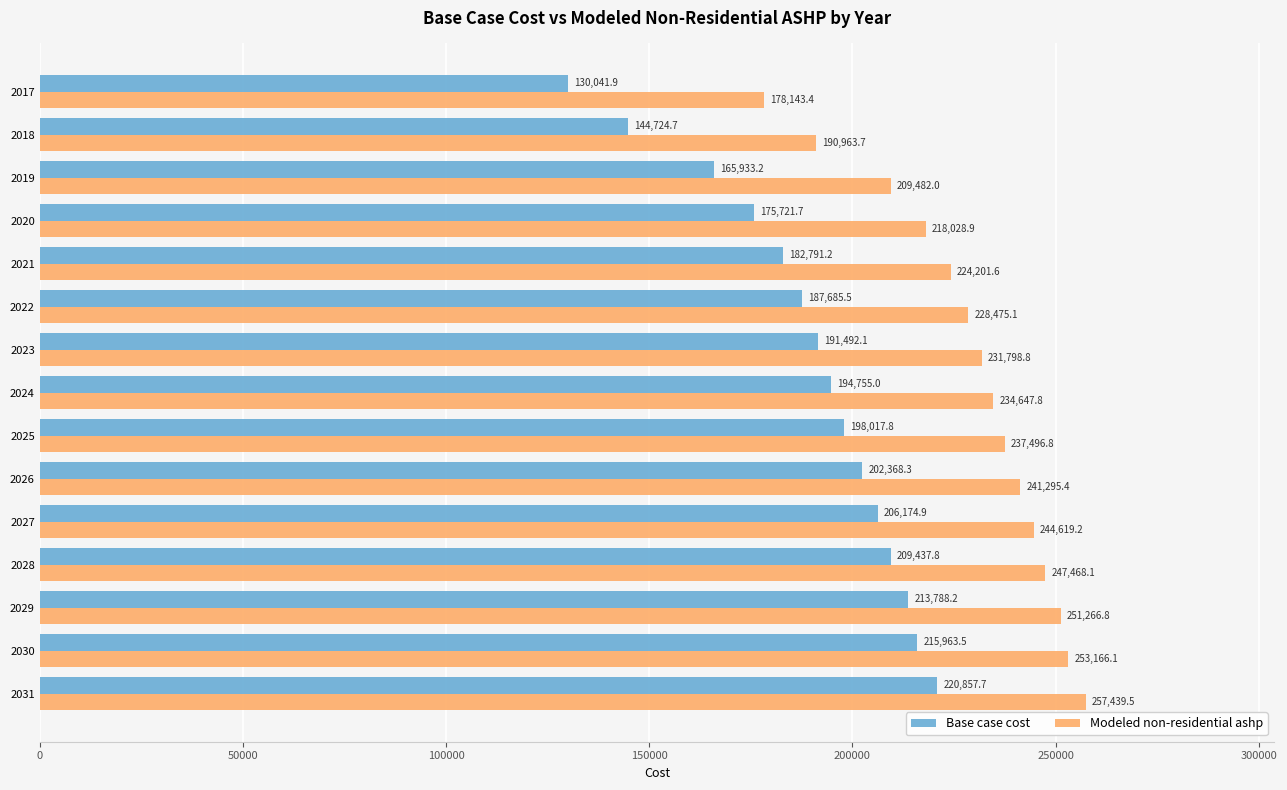

The value of Modeled non-residential ashp at 2019 is 209482.0. True or false?

True